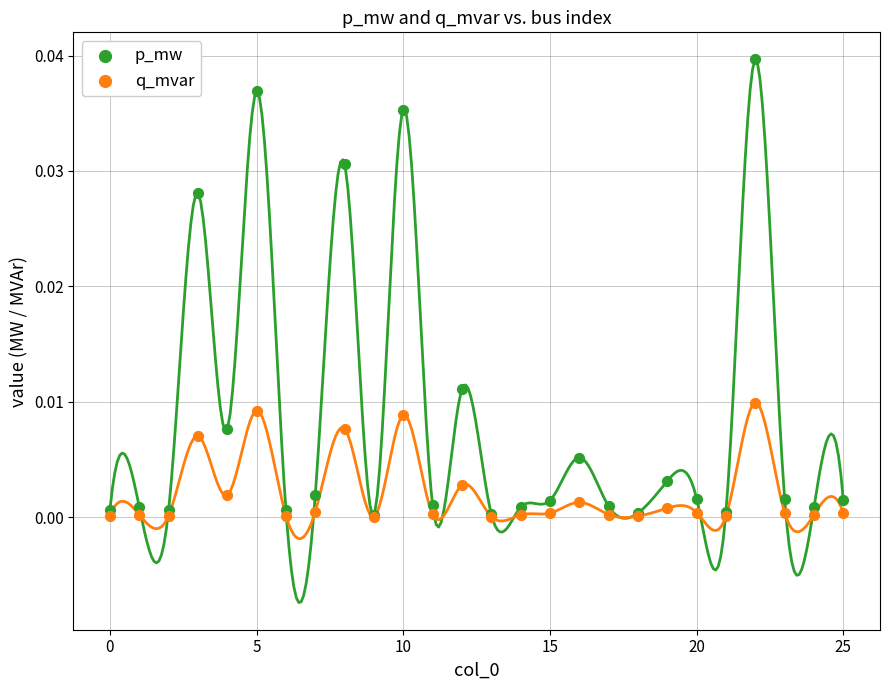

What are all the series names shown in the legend?

p_mw, q_mvar